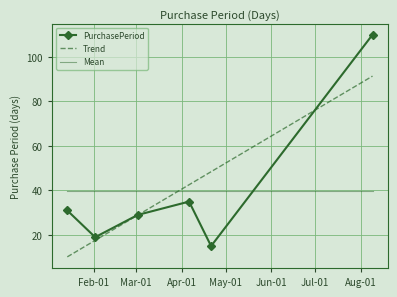

List the labels in order of value, smallest first.

2016-04-21, 2016-02-02, 2016-03-02, 2016-01-14, 2016-04-06, 2016-08-09